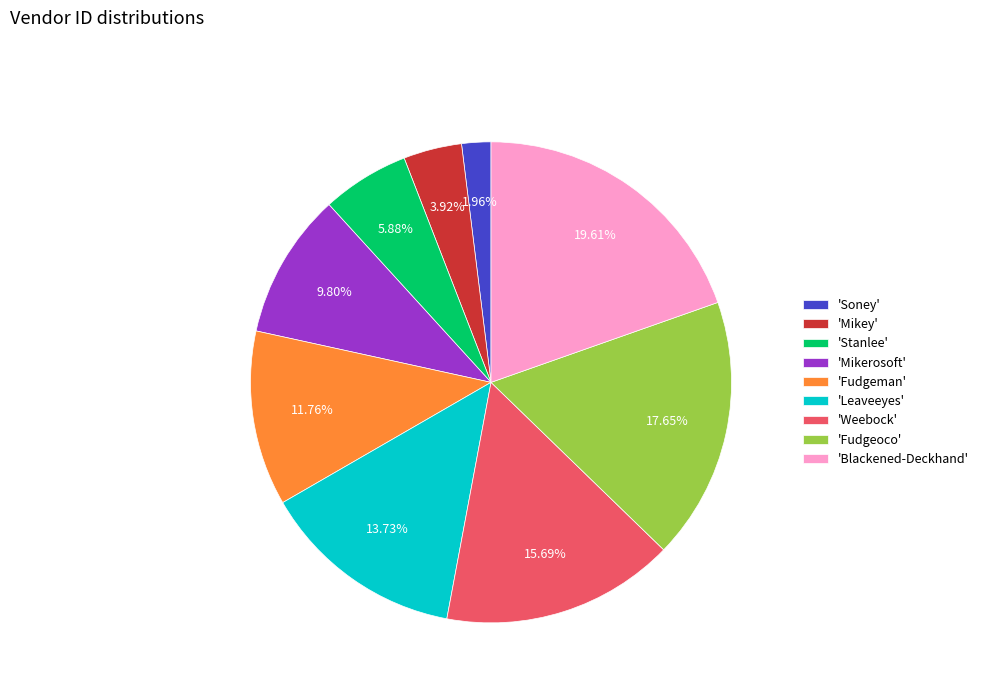

Is there a majority slice in this chart?

No